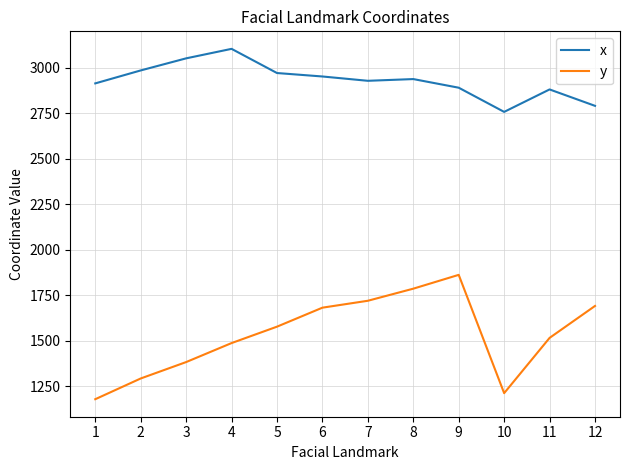

At how many categories does at least one series exceed 1311?

12